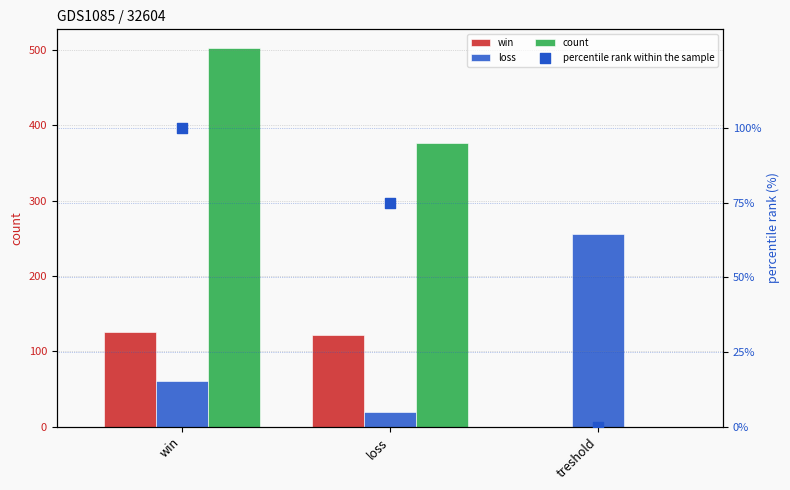

What is the total value across all series at loss?

592.9